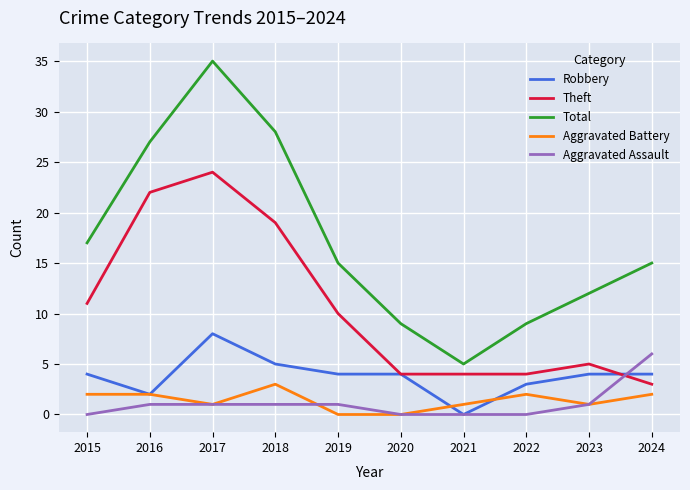

How many series are shown in this chart?

5